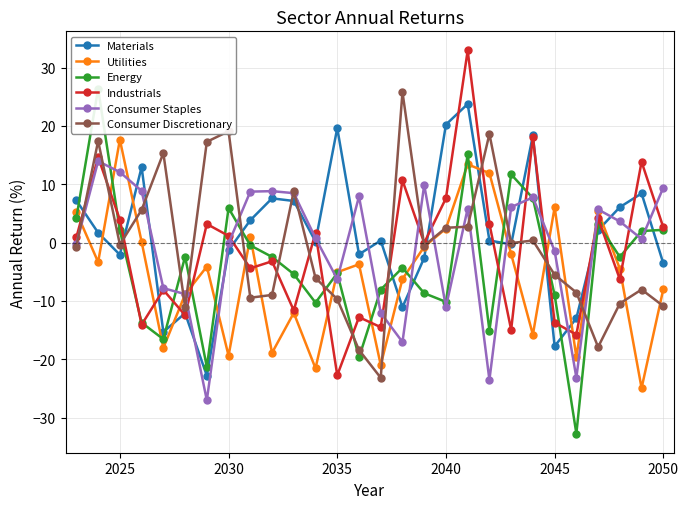

Read the Industrials value at 2050.

2.6